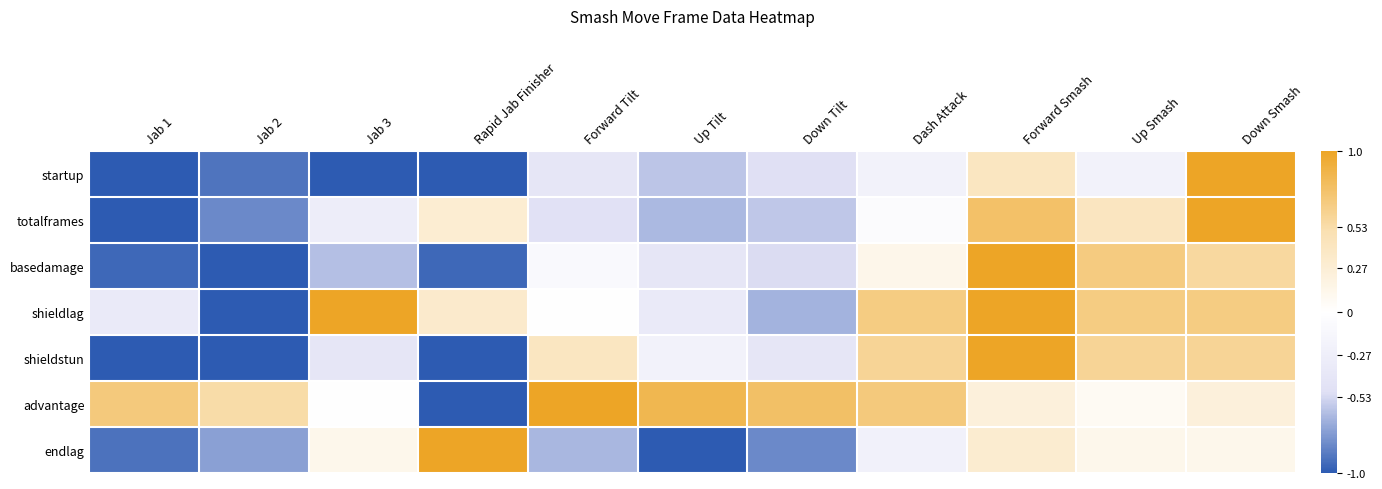

Which series has the largest total across all categories?

advantage